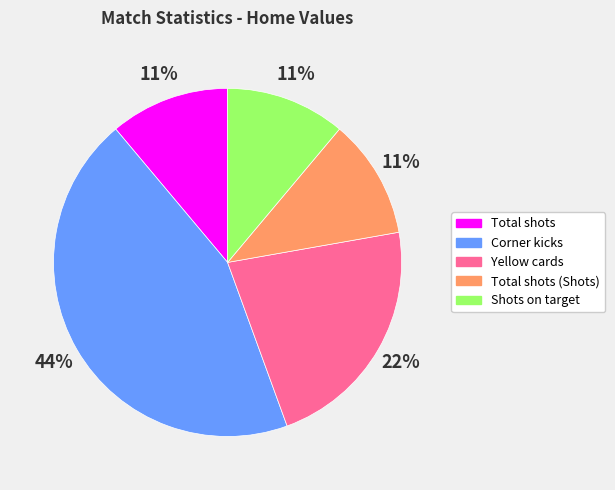

Is it true that Total shots is 5% of the pie?

False